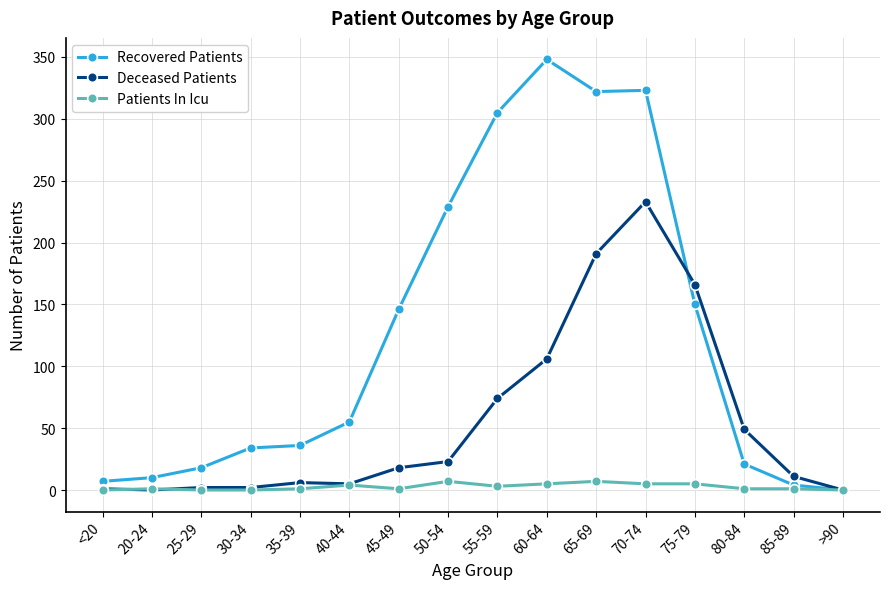

Rank the series by their average value, from lowest to highest.

Patients In Icu, Deceased Patients, Recovered Patients